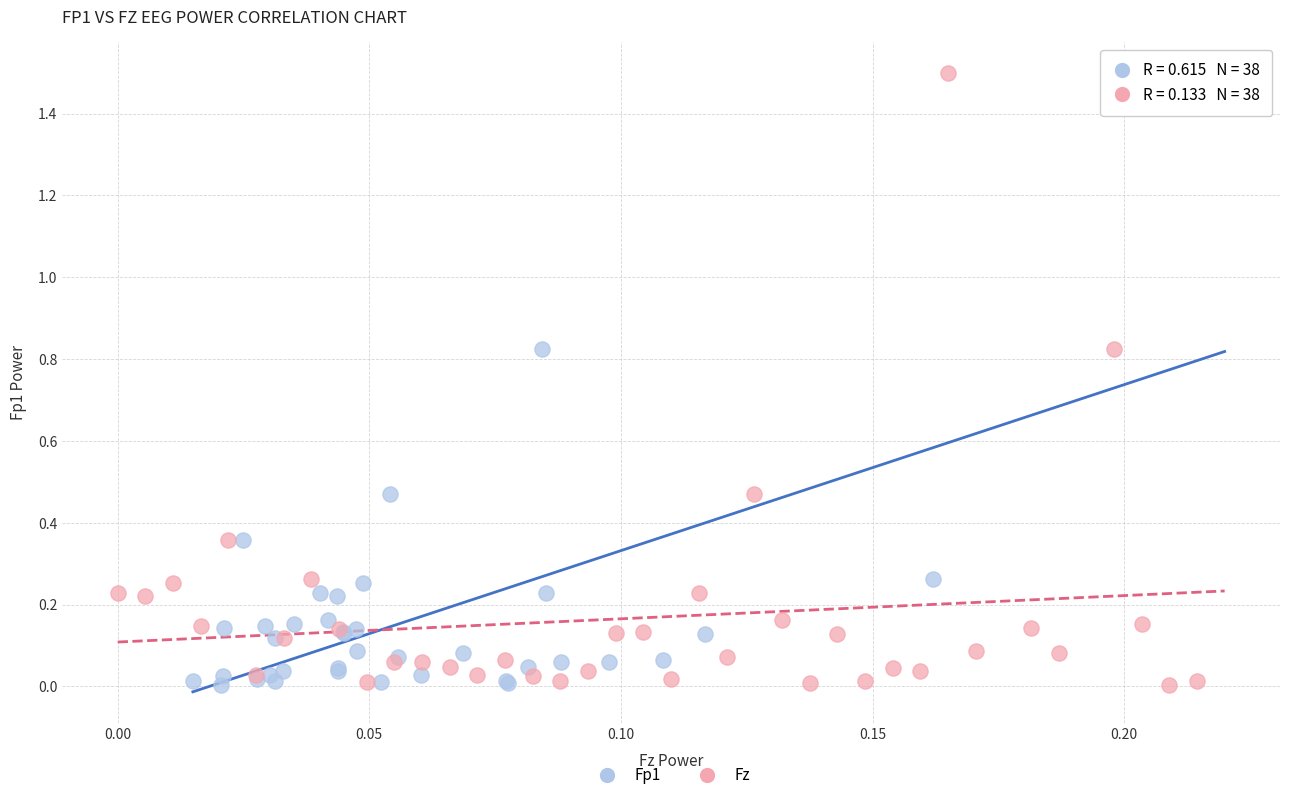

What are all the series names shown in the legend?

Fp1, Fz